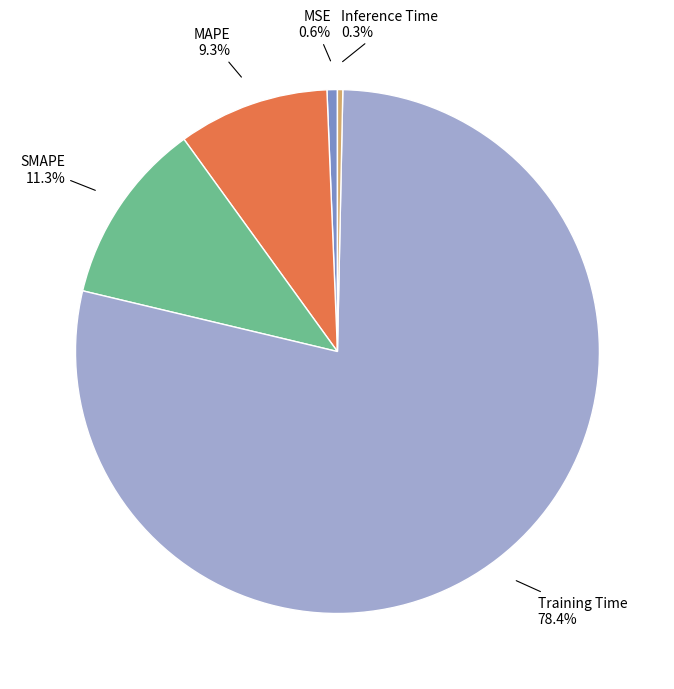

Is there any slice that represents more than half of the pie?

Yes